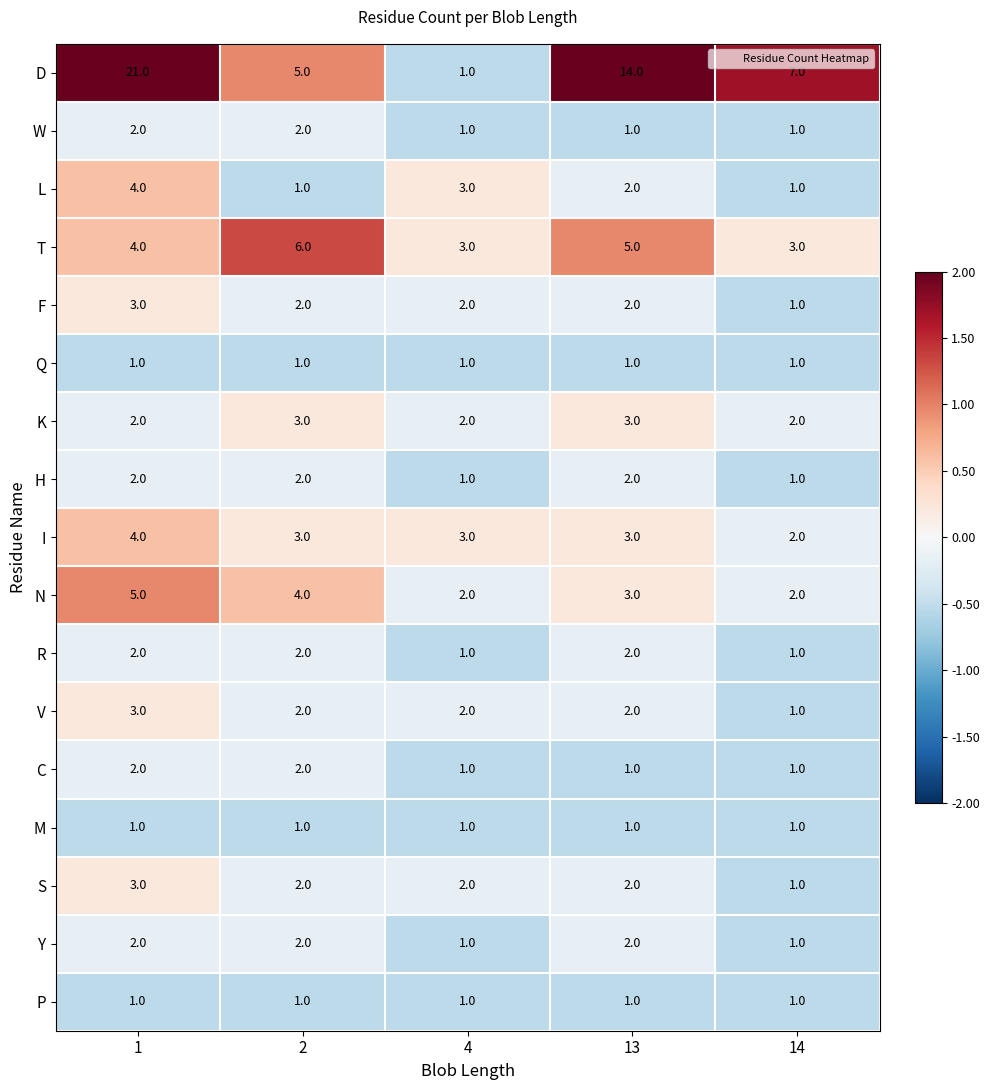

What is the maximum value shown in the chart?

21